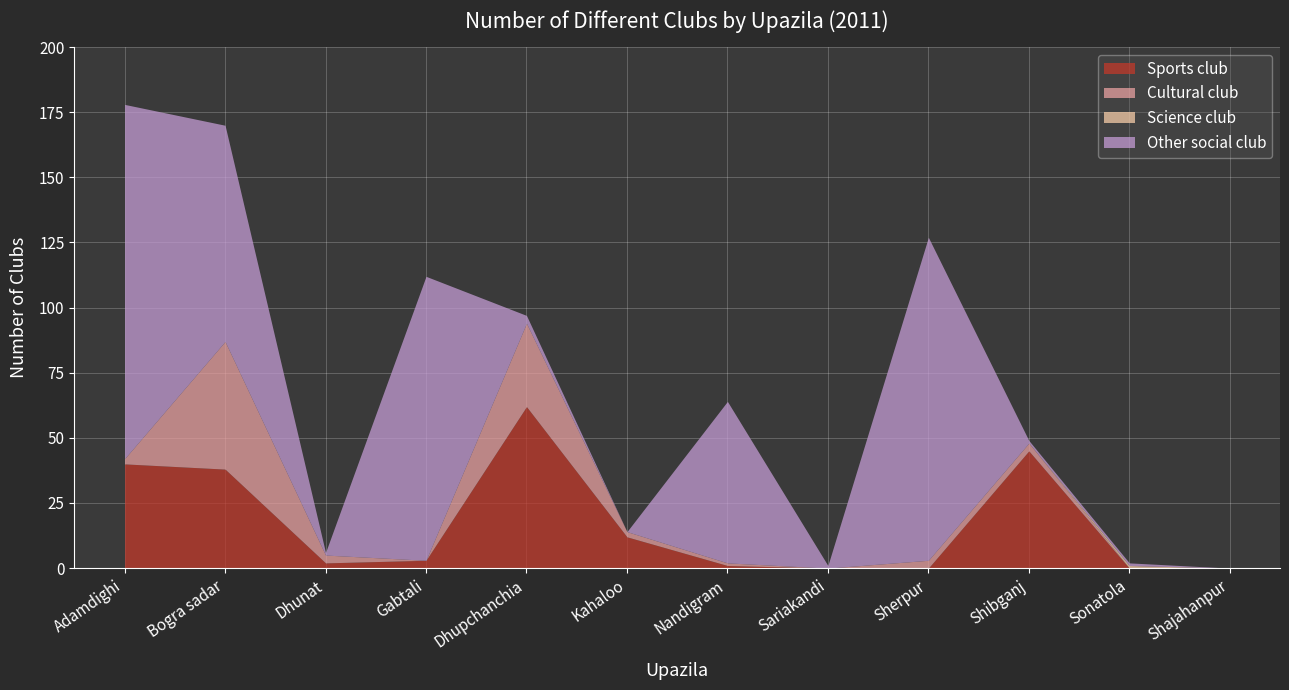

Rank the series at Bogra sadar from highest to lowest value.

Other social club, Cultural club, Sports club, Science club